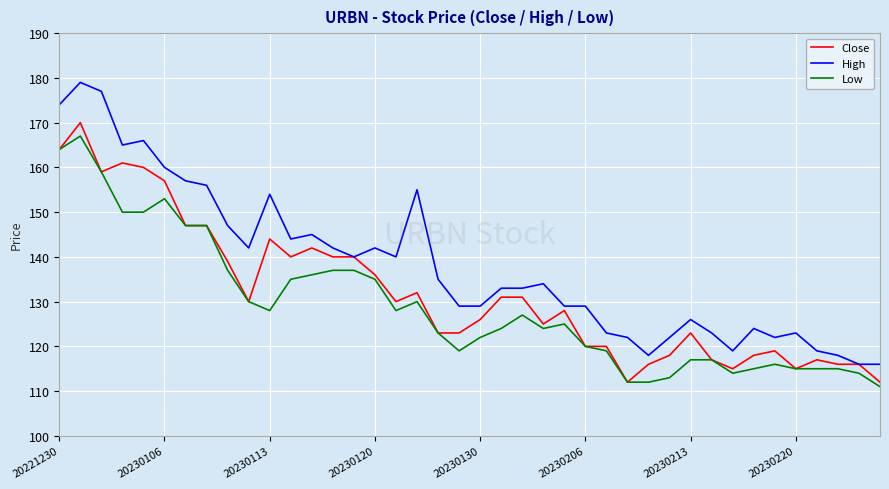

Count the number of categories in the chart.

40